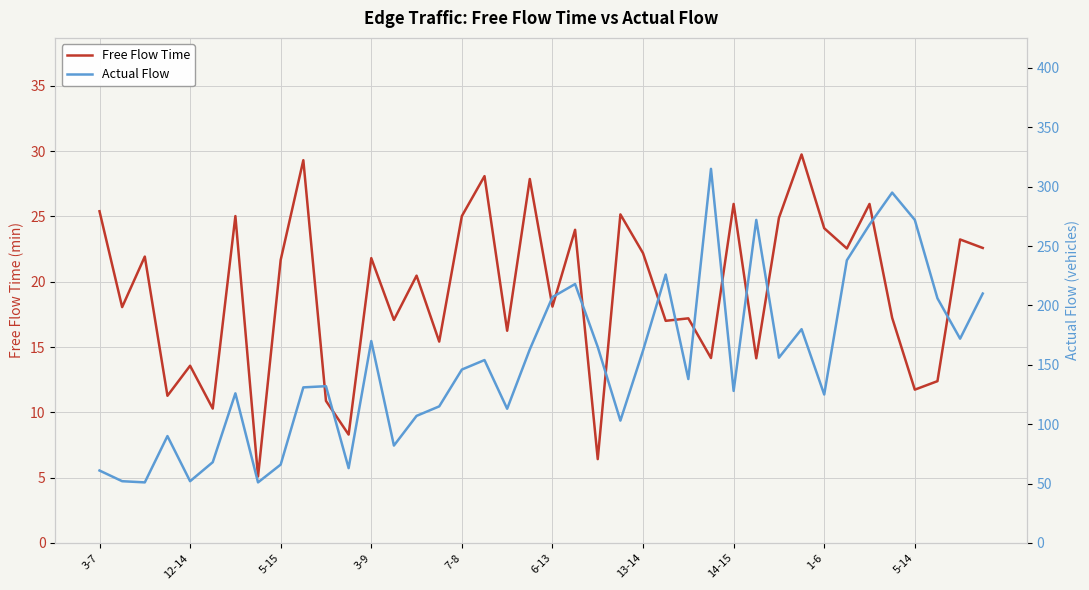

Where is Actual Flow nearest to the value 183?

31